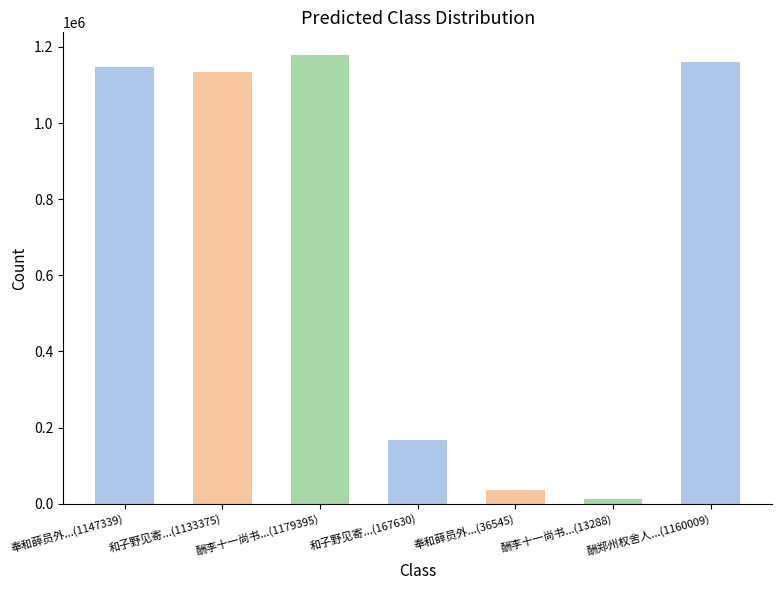

What is the label of the 5th bar from the left?

奉和薛员外谊赠汤评事衡反招隐之迹兼见寄十二韵(36545)